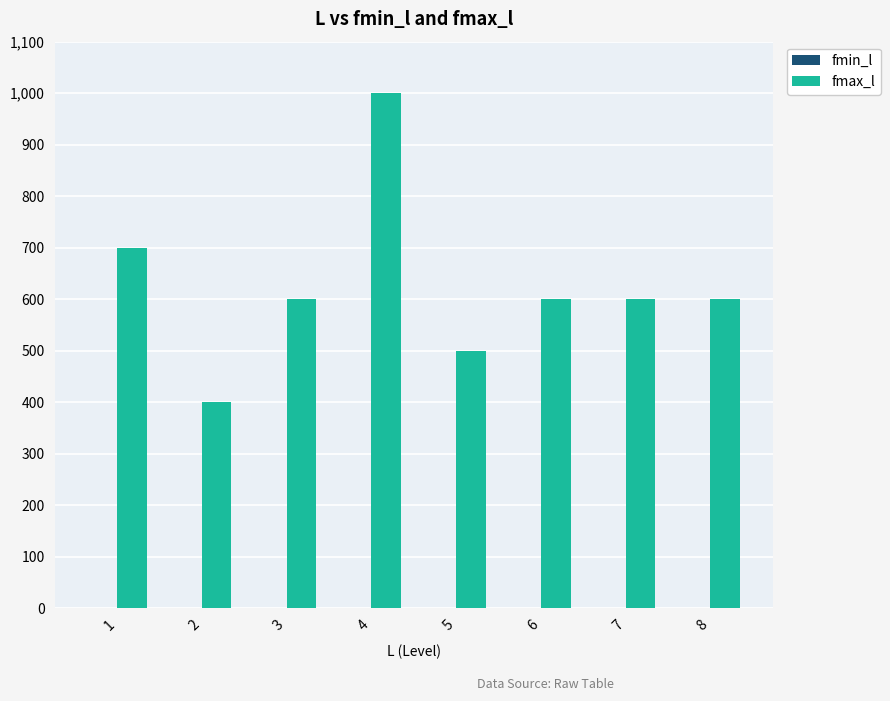

Count the number of data series in this chart.

1